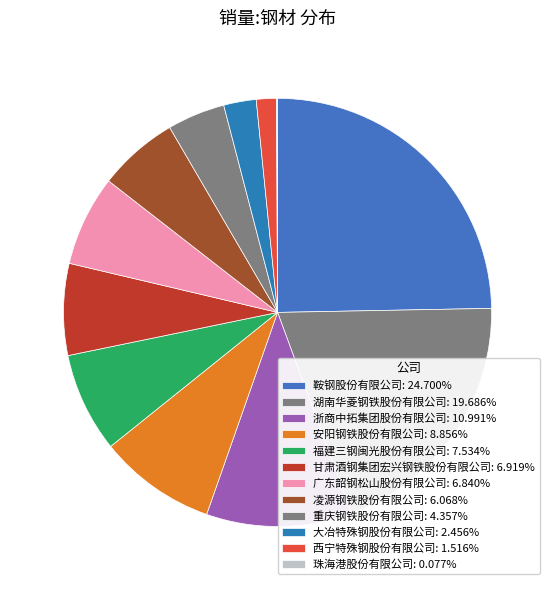

To the nearest percent, what is the average slice percentage?

8%